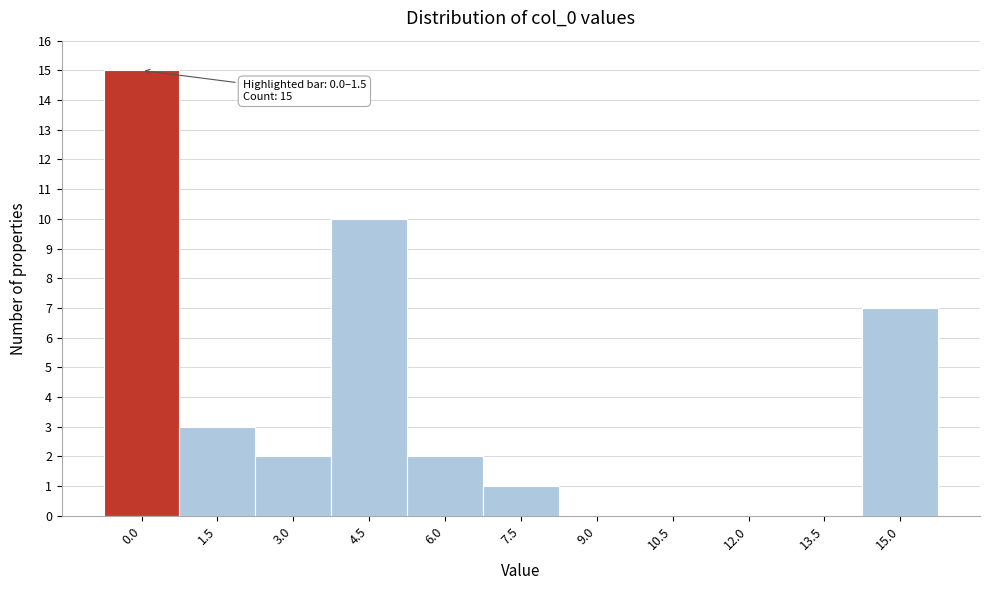

Reading left to right, list all the values displayed in this chart.

0.0=15	1.5=3	3.0=2	4.5=10	6.0=2	7.5=1	9.0=0	10.5=0	12.0=0	13.5=0	15.0=7